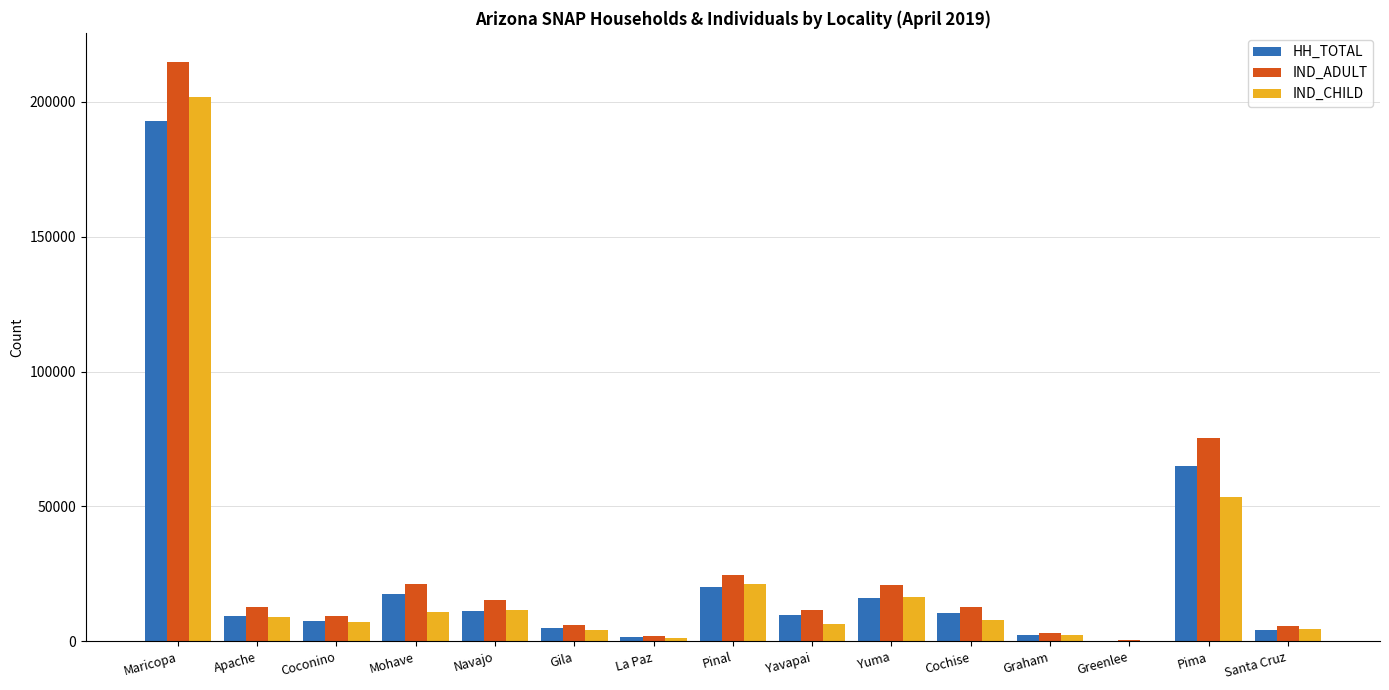

Count the number of categories in the chart.

15